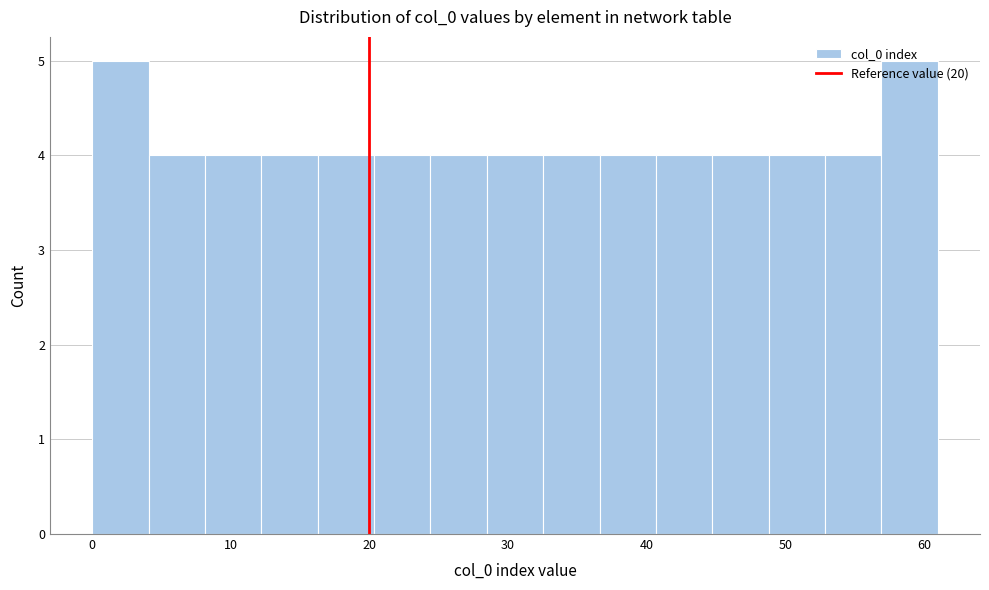

Reading left to right, list every bar in this chart as the range it spans on the x-axis followed by its height. Neither the bar edges nor the heights are printed on the chart, so give them approximately, as read against the axes.

0 to 4: 5
4 to 8: 4
8 to 12: 4
12 to 16: 4
16 to 20: 4
20 to 24: 4
24 to 28: 4
28 to 33: 4
33 to 37: 4
37 to 41: 4
41 to 45: 4
45 to 49: 4
49 to 53: 4
53 to 57: 4
57 to 61: 5